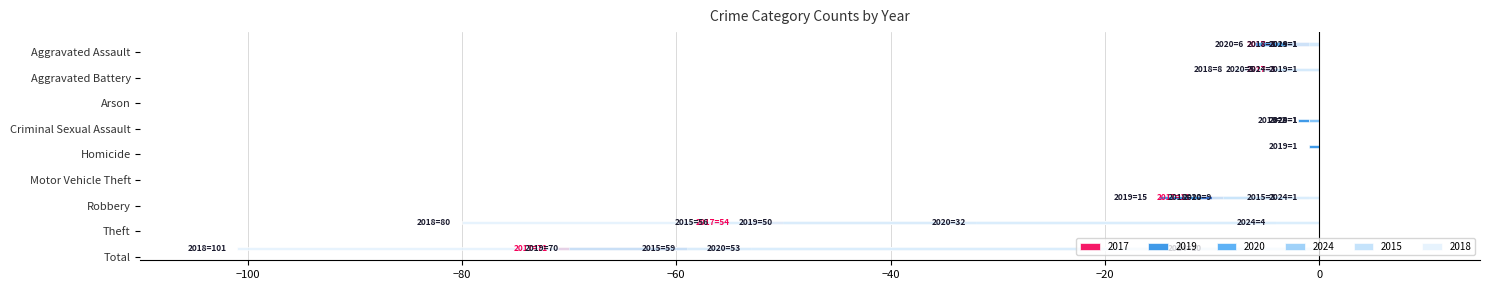

Which series has the largest range (max minus min)?

2018